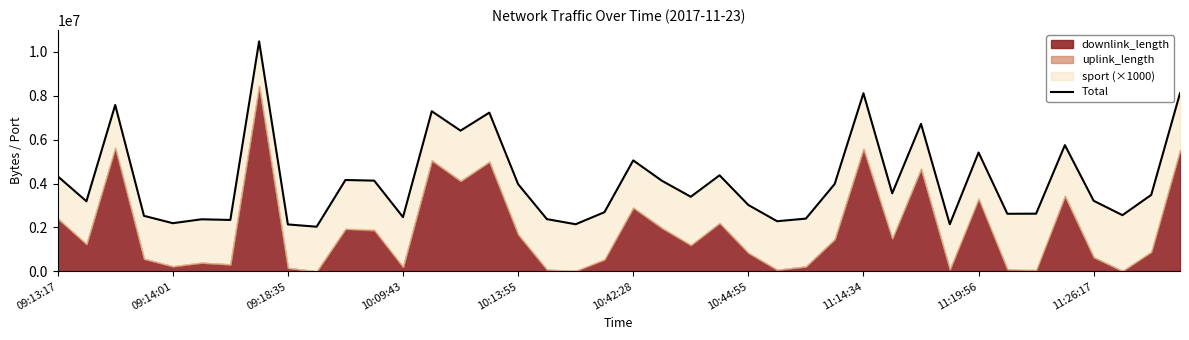

What is the smallest value displayed?

2033555